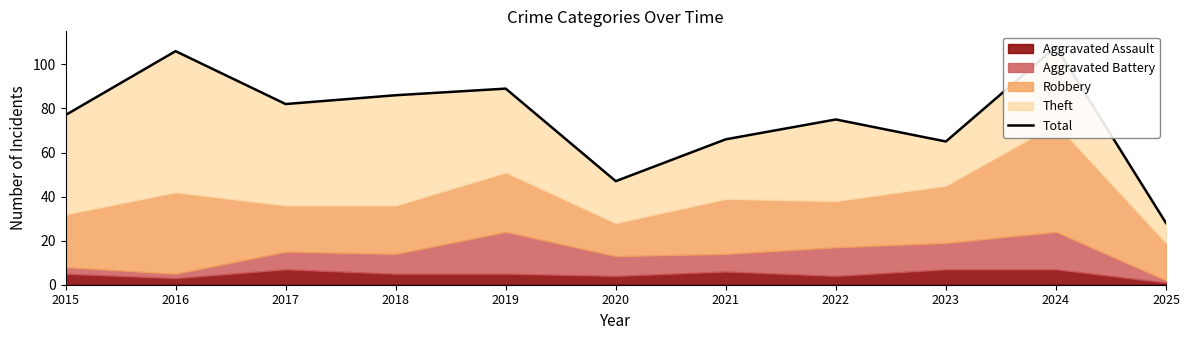

Which has a higher value, 2017 or 2024?

2024